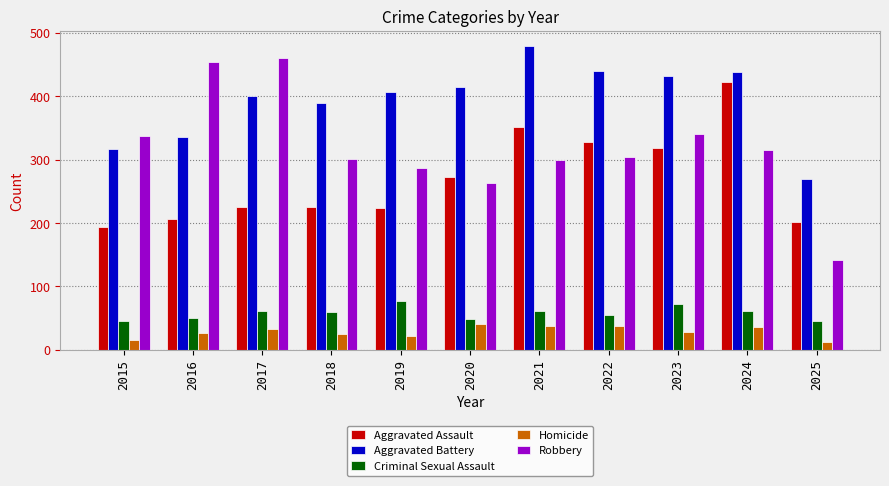

What is the difference between the highest and lowest values at 2023?

403